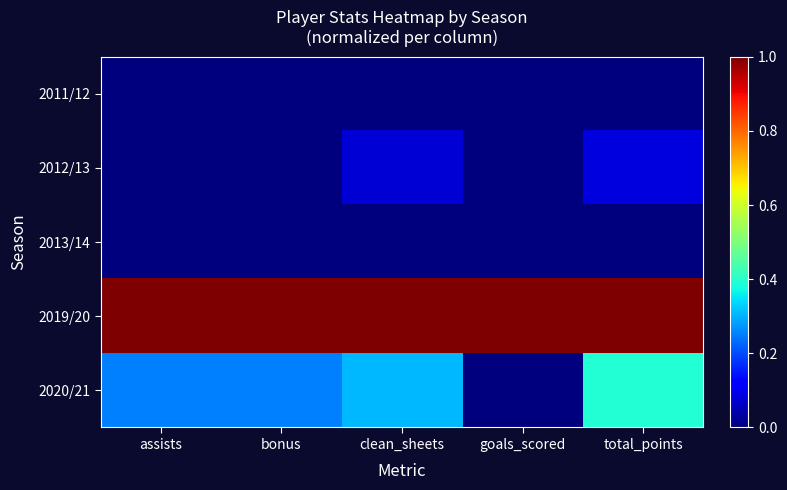

At which category is the sum across all series the highest?

total_points